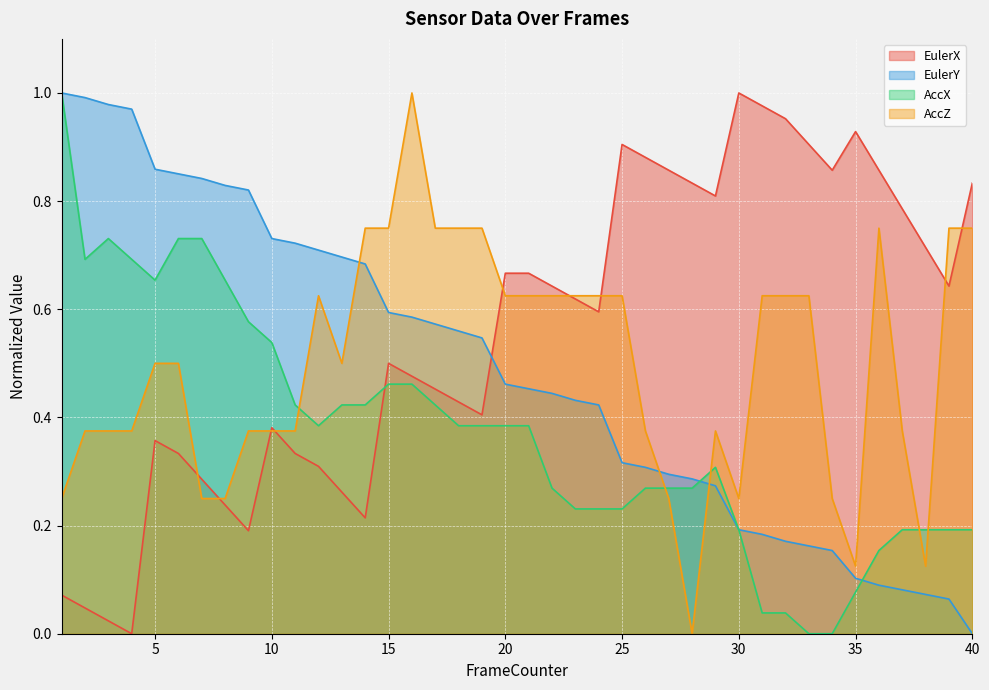

Reading left to right, list all the values displayed in this chart.

EulerX: 1=0.1	2=0.0	3=0.0	4=0.0	5=0.4	6=0.3	7=0.3	8=0.2	9=0.2	10=0.4	11=0.3	12=0.3	13=0.3	14=0.2	15=0.5	16=0.5	17=0.5	18=0.4	19=0.4	20=0.7	21=0.7	22=0.6	23=0.6	24=0.6	25=0.9	26=0.9	27=0.9	28=0.8	29=0.8	30=1.0	31=1.0	32=1.0	33=0.9	34=0.9	35=0.9	36=0.9	37=0.8	38=0.7	39=0.6	40=0.8
EulerY: 1=1.0	2=1.0	3=1.0	4=1.0	5=0.9	6=0.9	7=0.8	8=0.8	9=0.8	10=0.7	11=0.7	12=0.7	13=0.7	14=0.7	15=0.6	16=0.6	17=0.6	18=0.6	19=0.5	20=0.5	21=0.5	22=0.4	23=0.4	24=0.4	25=0.3	26=0.3	27=0.3	28=0.3	29=0.3	30=0.2	31=0.2	32=0.2	33=0.2	34=0.2	35=0.1	36=0.1	37=0.1	38=0.1	39=0.1	40=0.0
AccX: 1=1.0	2=0.7	3=0.7	4=0.7	5=0.7	6=0.7	7=0.7	8=0.7	9=0.6	10=0.5	11=0.4	12=0.4	13=0.4	14=0.4	15=0.5	16=0.5	17=0.4	18=0.4	19=0.4	20=0.4	21=0.4	22=0.3	23=0.2	24=0.2	25=0.2	26=0.3	27=0.3	28=0.3	29=0.3	30=0.2	31=0.0	32=0.0	33=0.0	34=0.0	35=0.1	36=0.2	37=0.2	38=0.2	39=0.2	40=0.2
AccZ: 1=0.2	2=0.4	3=0.4	4=0.4	5=0.5	6=0.5	7=0.2	8=0.2	9=0.4	10=0.4	11=0.4	12=0.6	13=0.5	14=0.8	15=0.8	16=1.0	17=0.8	18=0.8	19=0.8	20=0.6	21=0.6	22=0.6	23=0.6	24=0.6	25=0.6	26=0.4	27=0.2	28=0.0	29=0.4	30=0.2	31=0.6	32=0.6	33=0.6	34=0.2	35=0.1	36=0.8	37=0.4	38=0.1	39=0.8	40=0.8